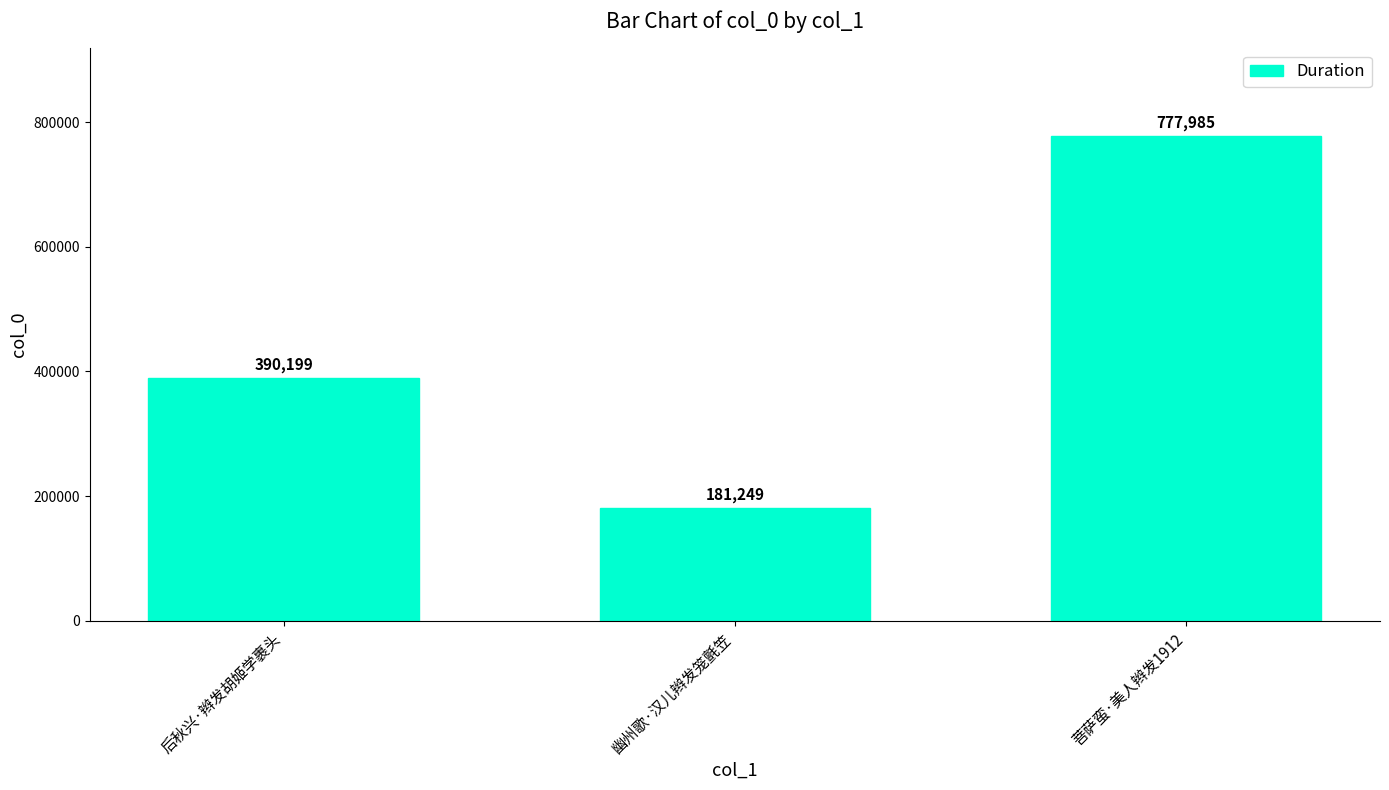

Rank the categories by value from lowest to highest.

幽州歌·汉儿辫发笼氈笠, 后秋兴·辫发胡姬学裹头, 菩萨蛮·美人辫发1912